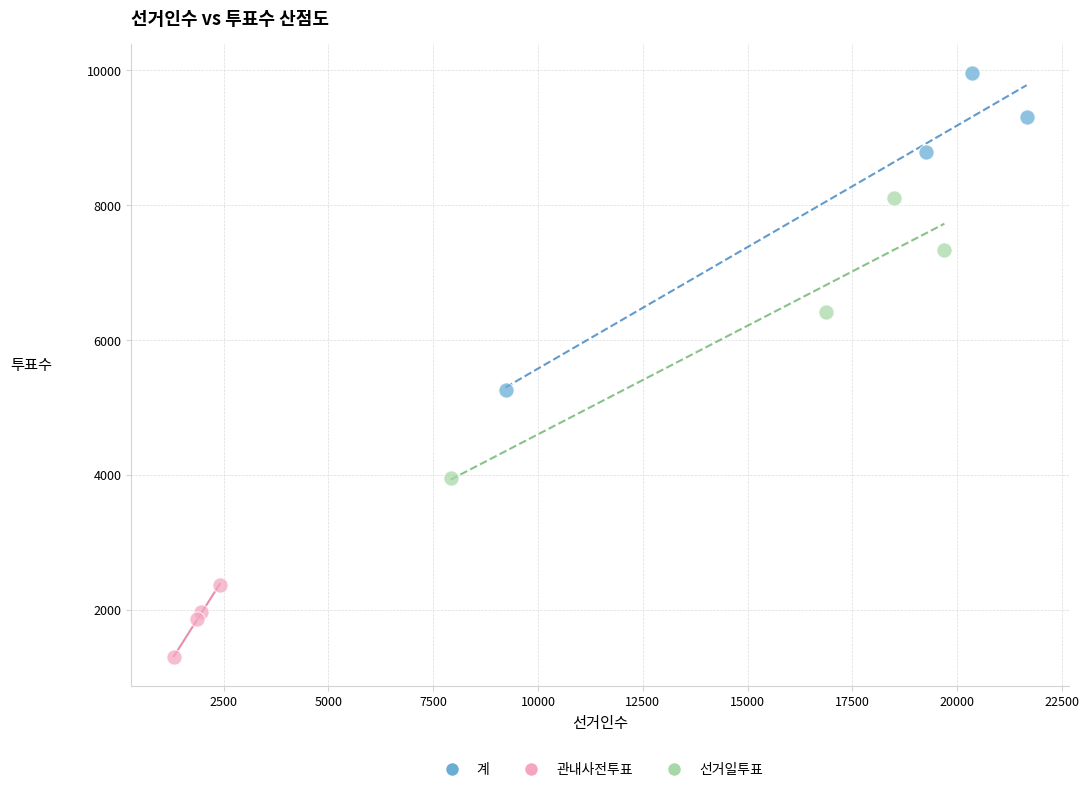

Which series reaches the maximum Y coordinate?

계